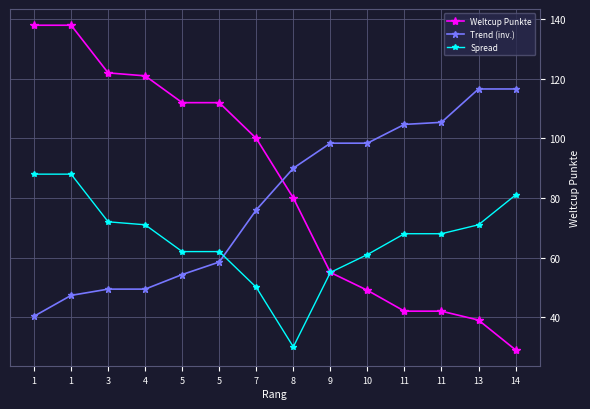

Which series has the largest range (max minus min)?

Weltcup Punkte